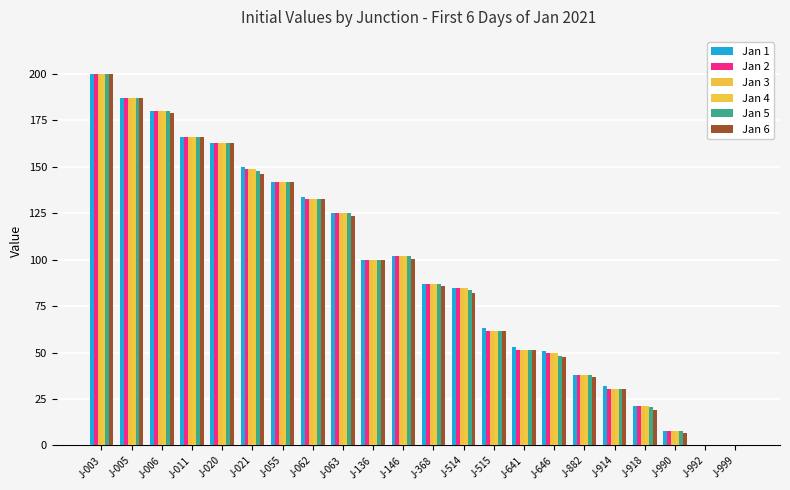

Count the number of categories in the chart.

22